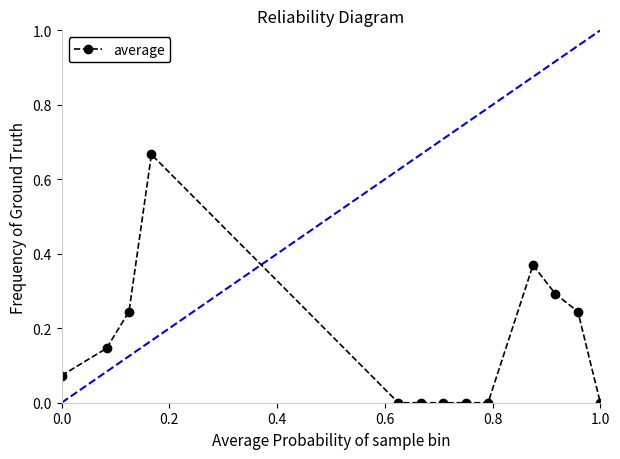

What is the sum of all values?

2.0